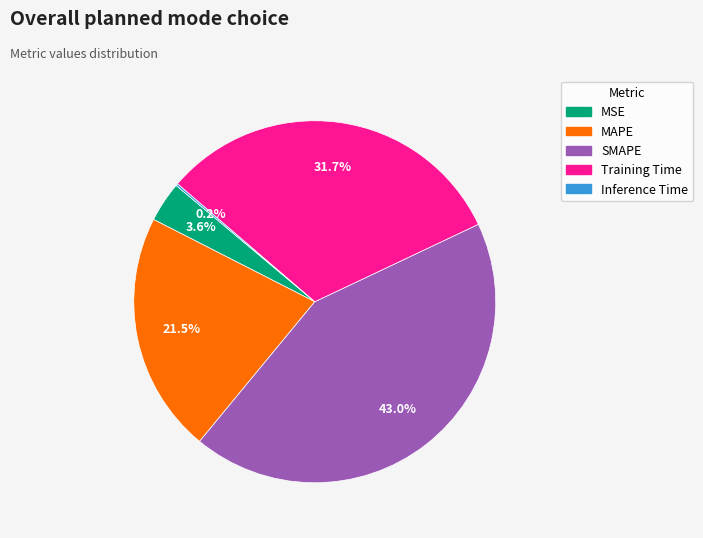

What percentage is NOT represented by SMAPE?

57.0%